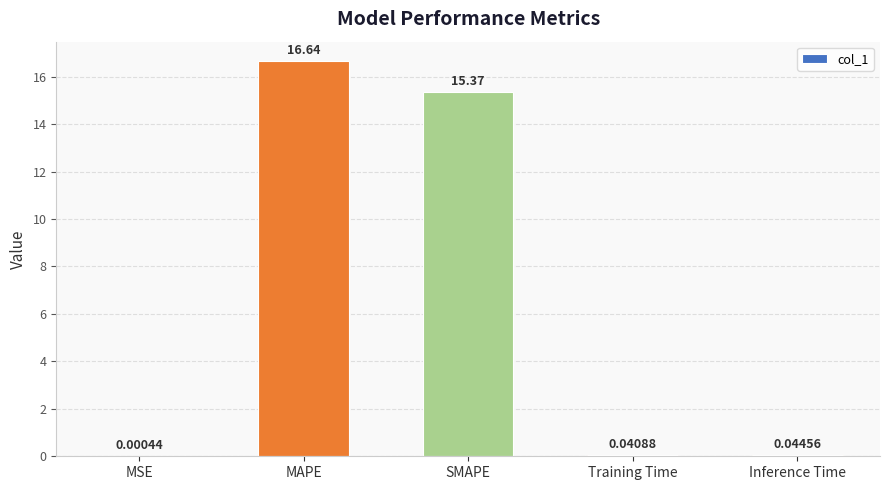

What is the sum of all values?

32.1